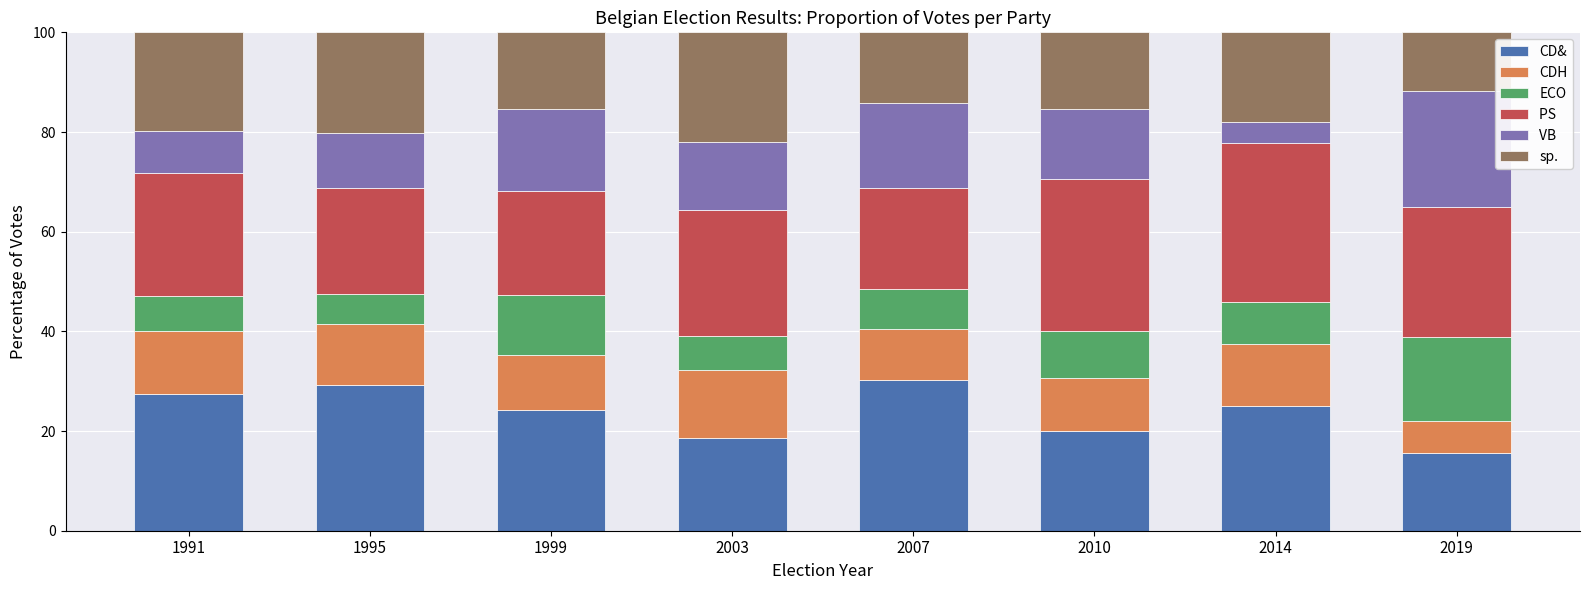

What is the total value across all series at 1999?

100.0